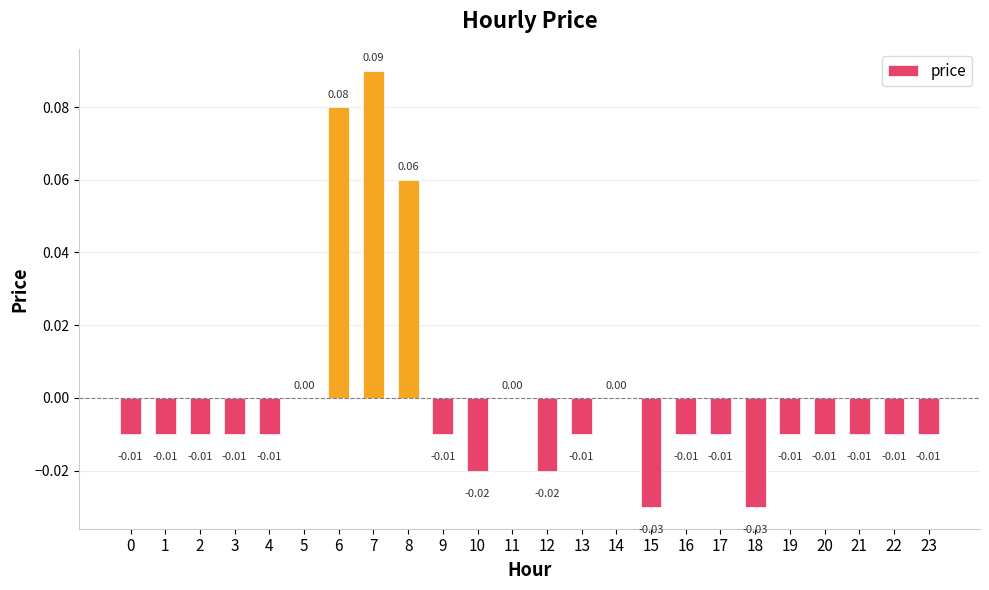

Between 2 and 8, which is larger?

8